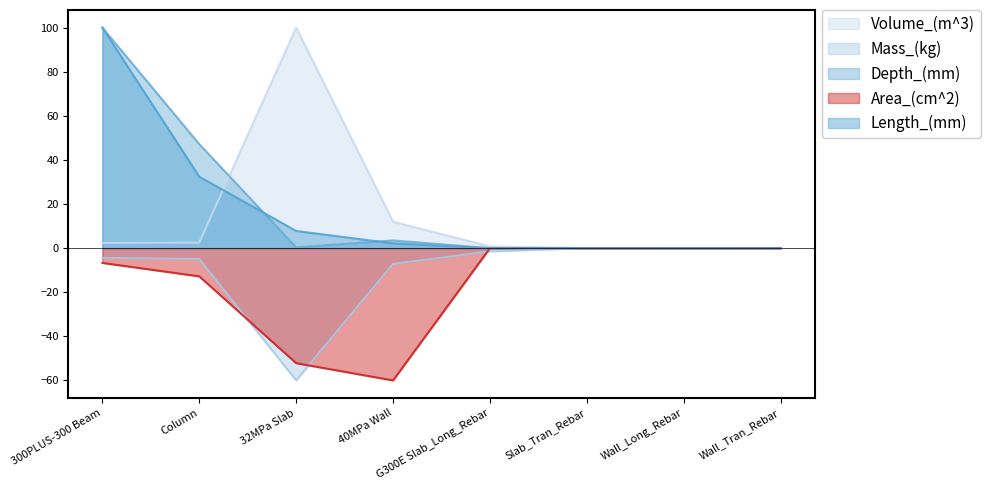

Which series has the largest total across all categories?

Depth_(mm)